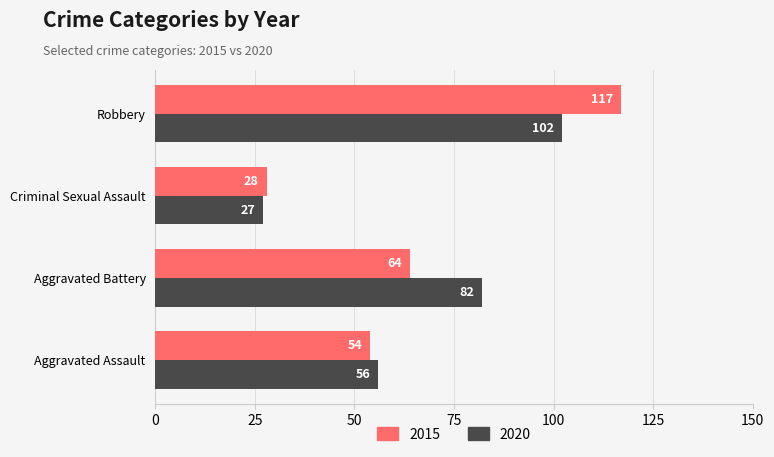

At how many categories does at least one series exceed 102?

1